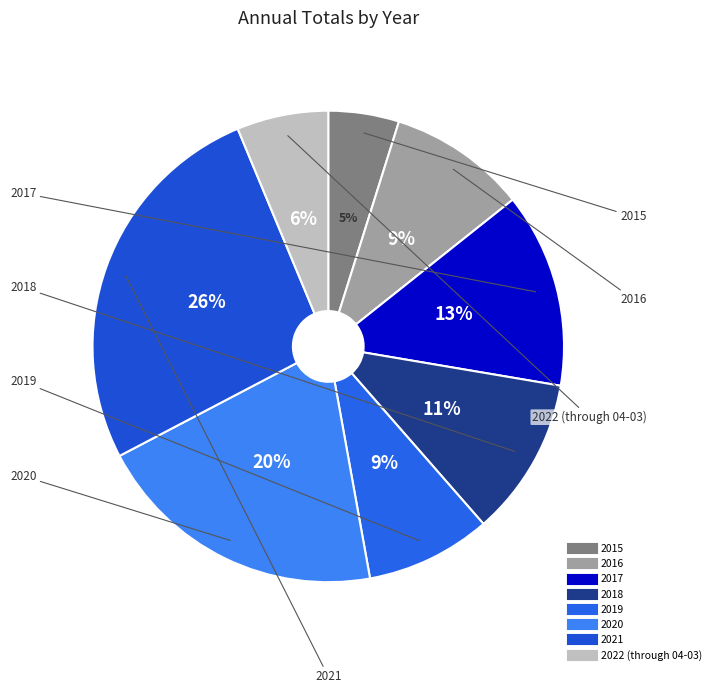

Count the number of slices in the pie.

8